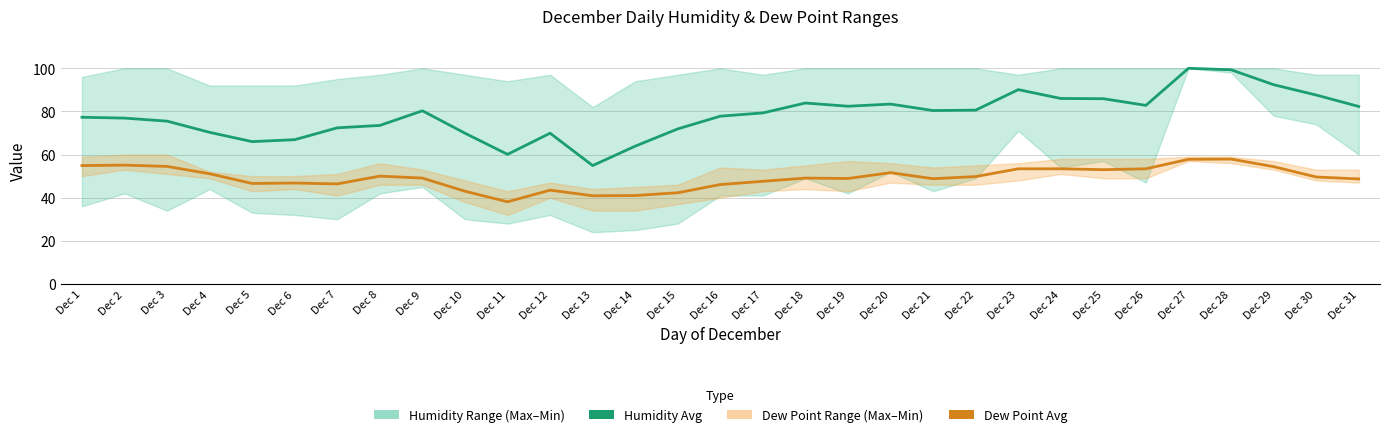

What is the value of the Dew Point Avg point at the 29th from the left?

54.4